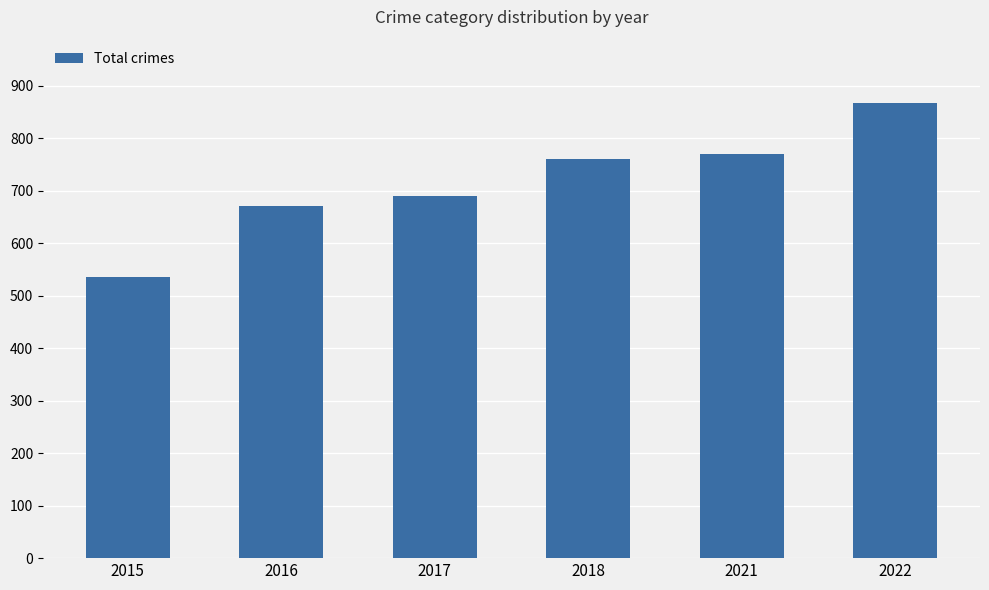

The value at 2017 is 691. True or false?

True